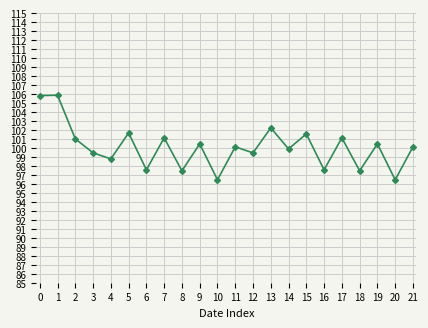

What is the smallest value displayed?

96.5